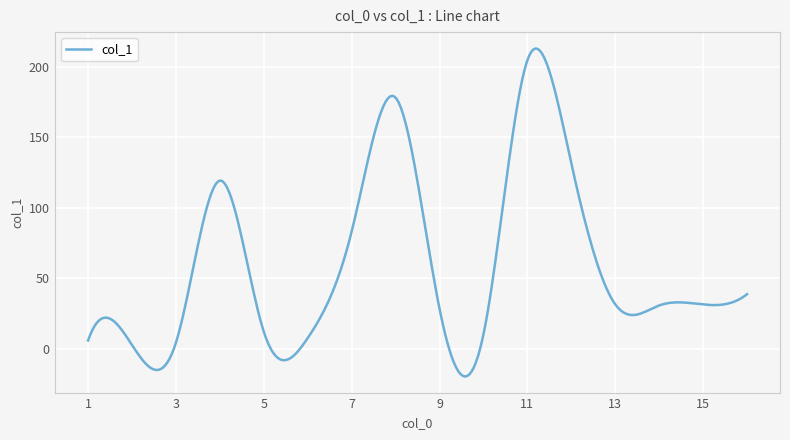

What is the greatest value displayed?

212.9